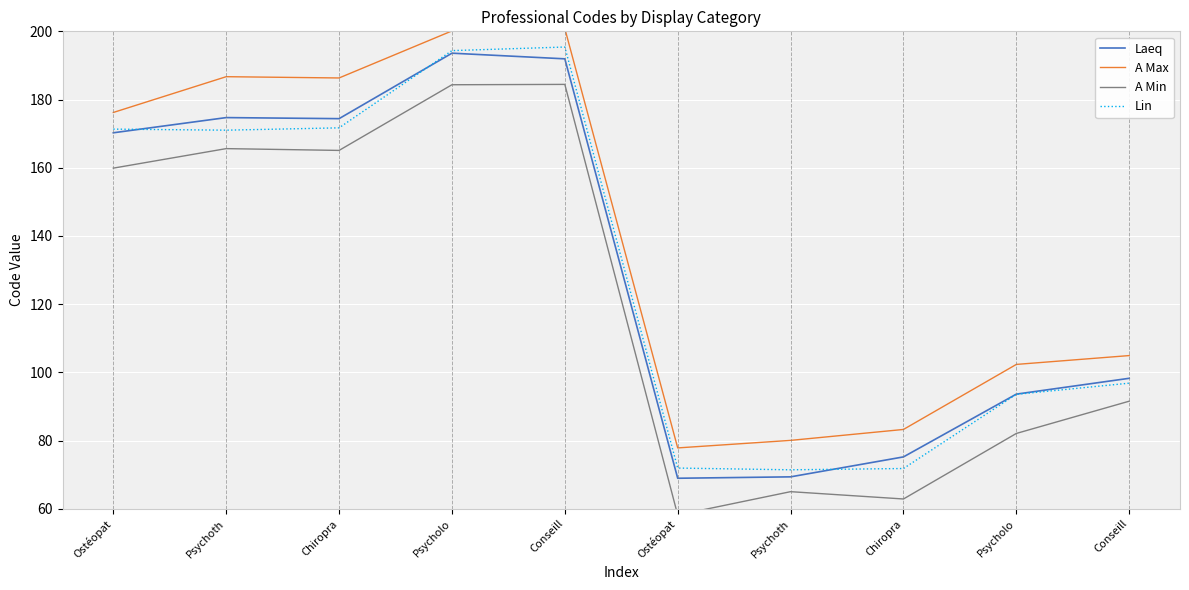

At Psychoth, list the series in order from largest to smallest.

A Max, Laeq, Lin, A Min